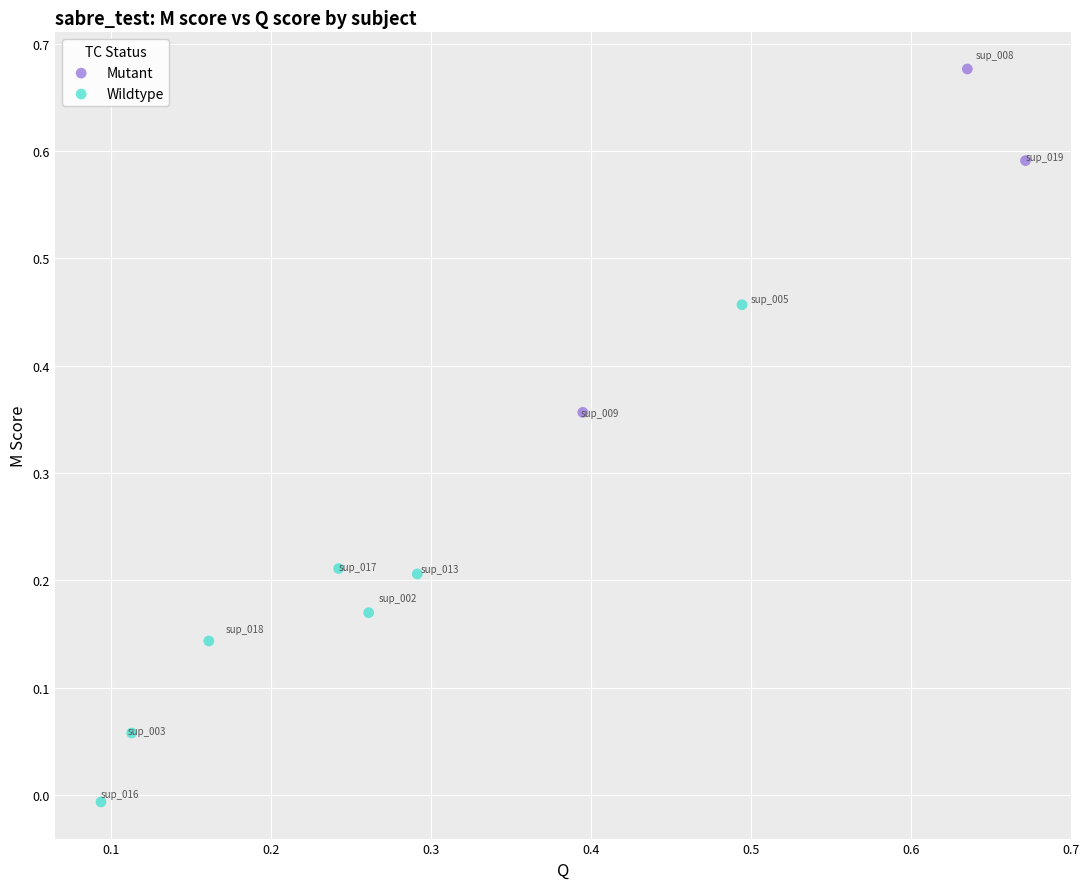

Which series has the largest Y range (max minus min)?

Wildtype